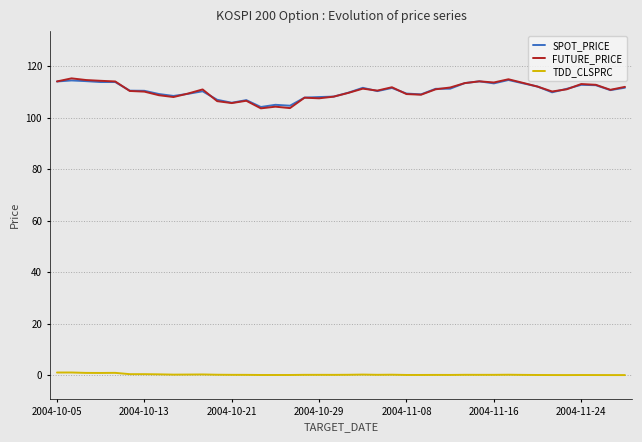

Which series has the widest spread of values?

FUTURE_PRICE